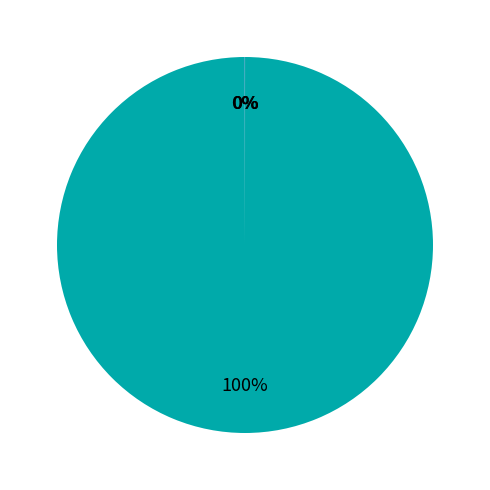

Is there a majority slice in this chart?

Yes